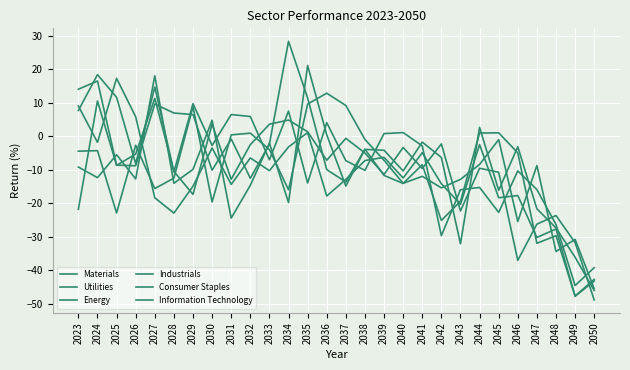

How many lines are shown in the chart?

6